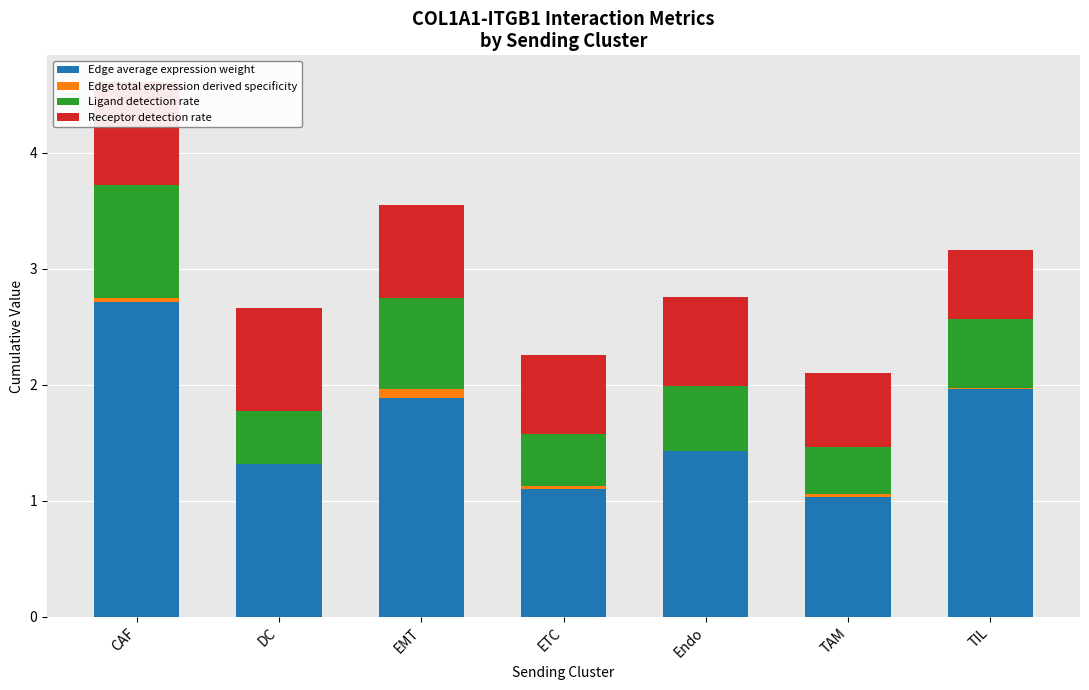

Is the value of Receptor detection rate at Endo greater than the value of Edge average expression weight at Endo?

No